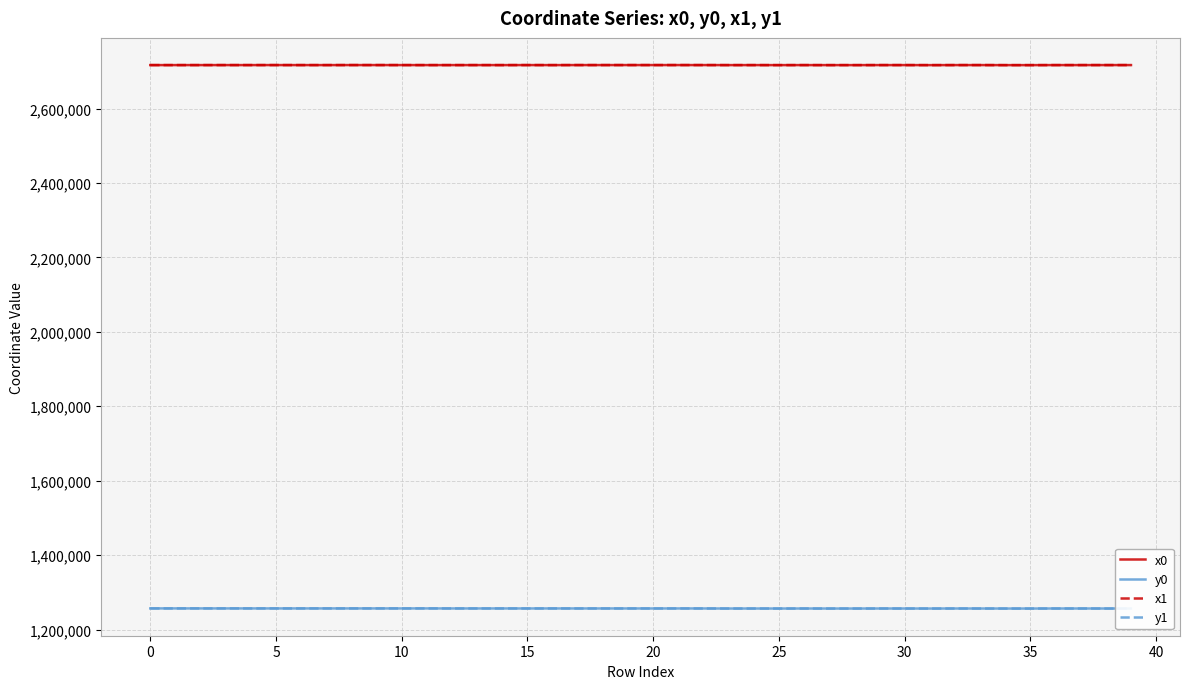

True or false: x0 and y0 cross at least once.

False